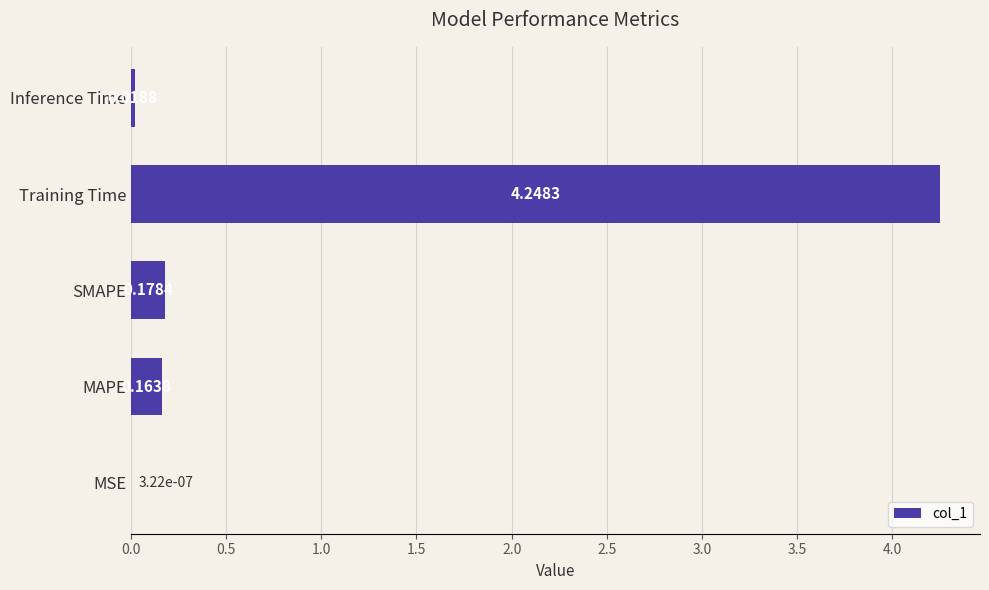

Which label corresponds to the largest value in the chart?

Training Time